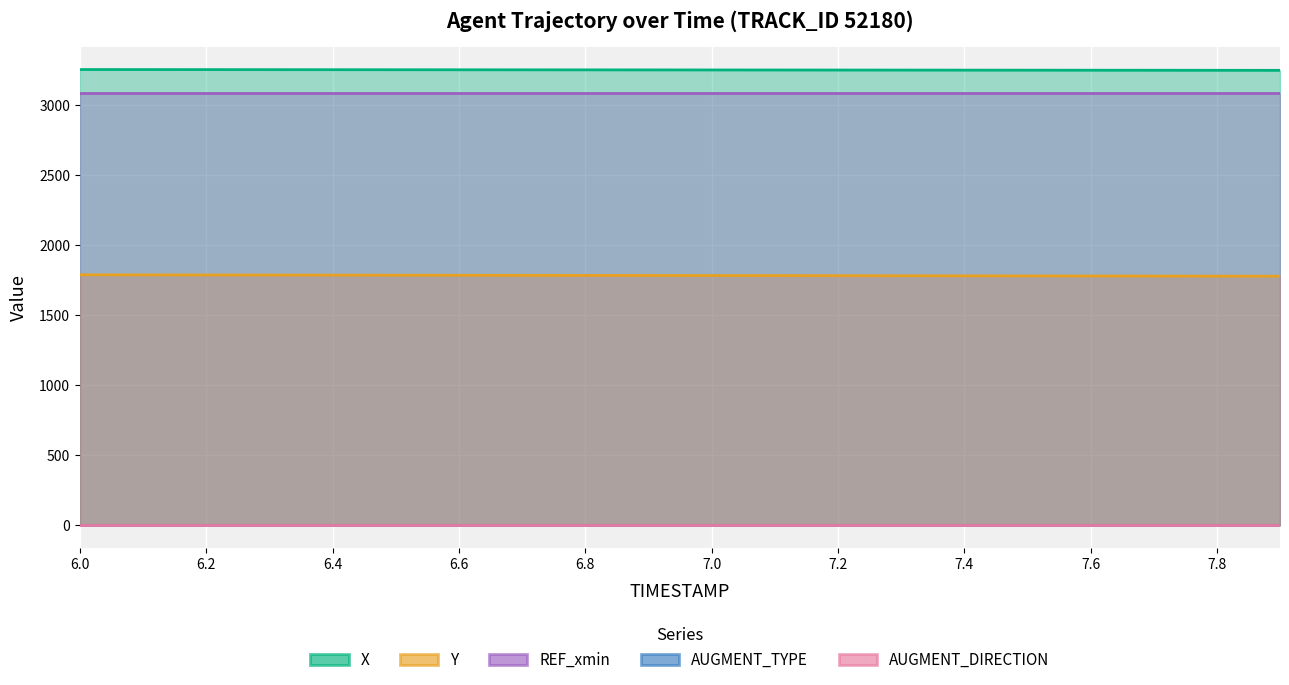

What are all the series names shown in the legend?

X, Y, REF_xmin, AUGMENT_TYPE, AUGMENT_DIRECTION